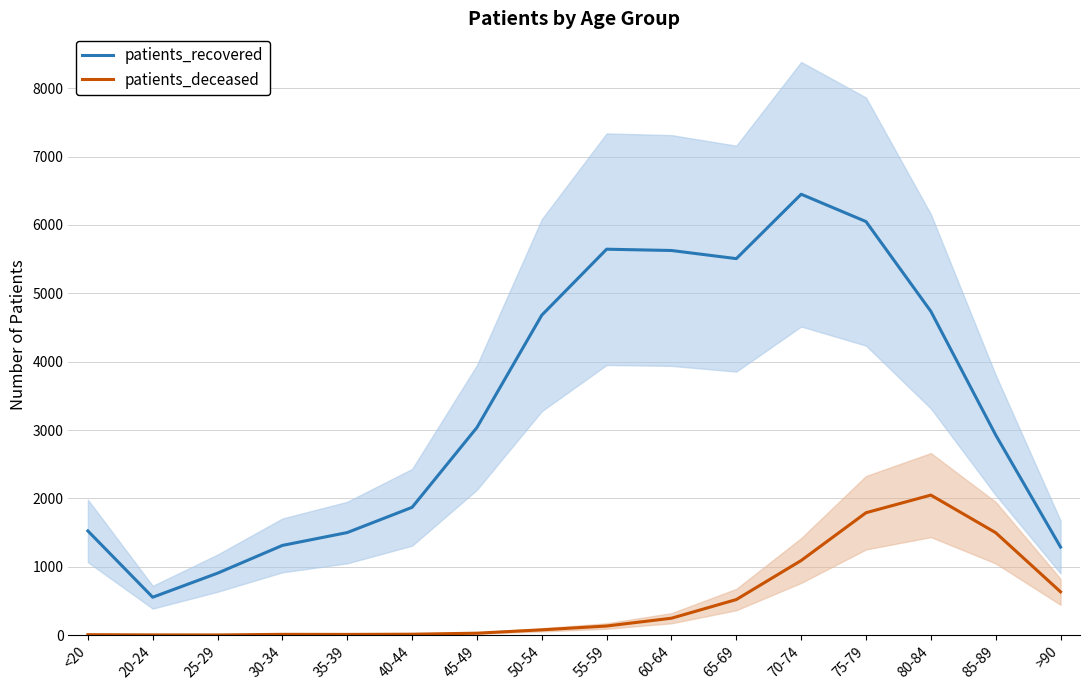

True or false: patients_deceased has more than 2 interior local peaks.

False